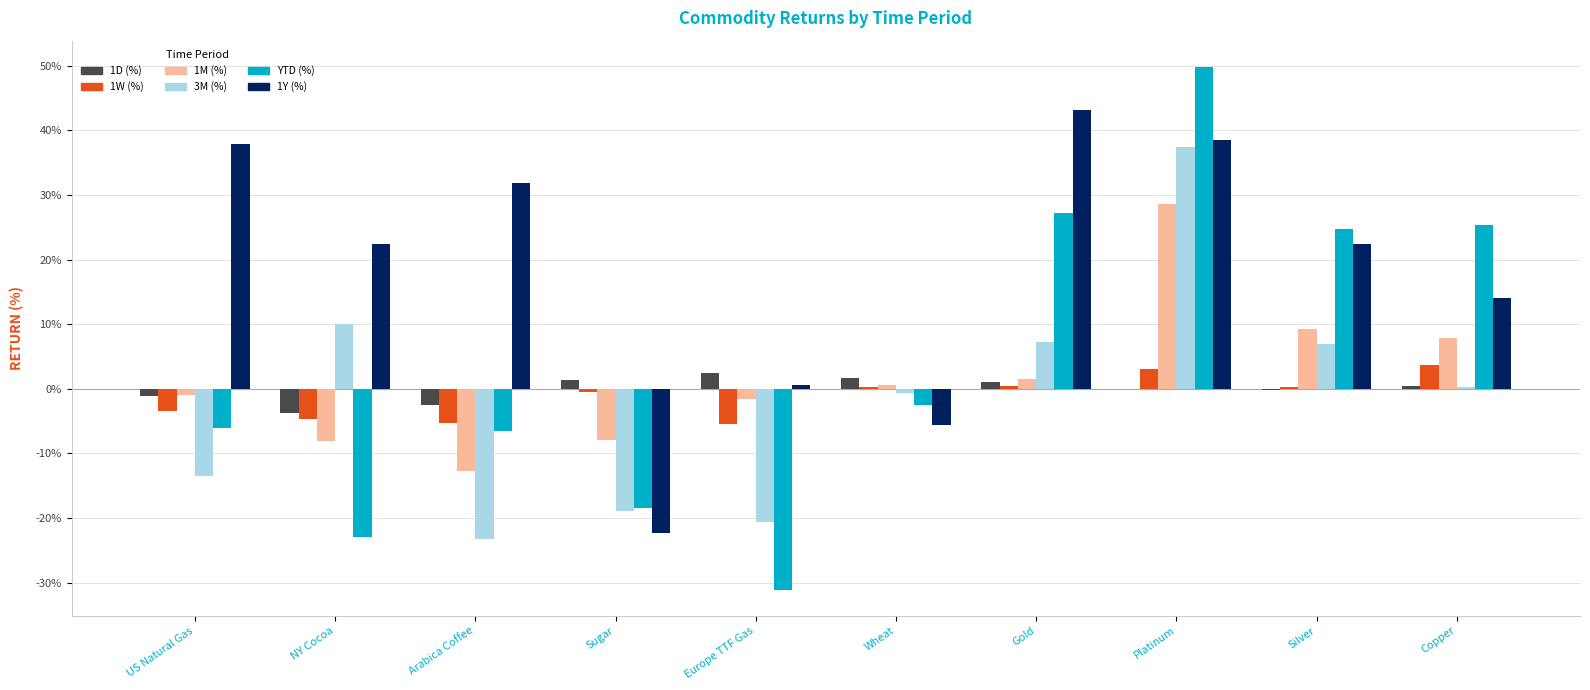

How many series are shown in this chart?

6